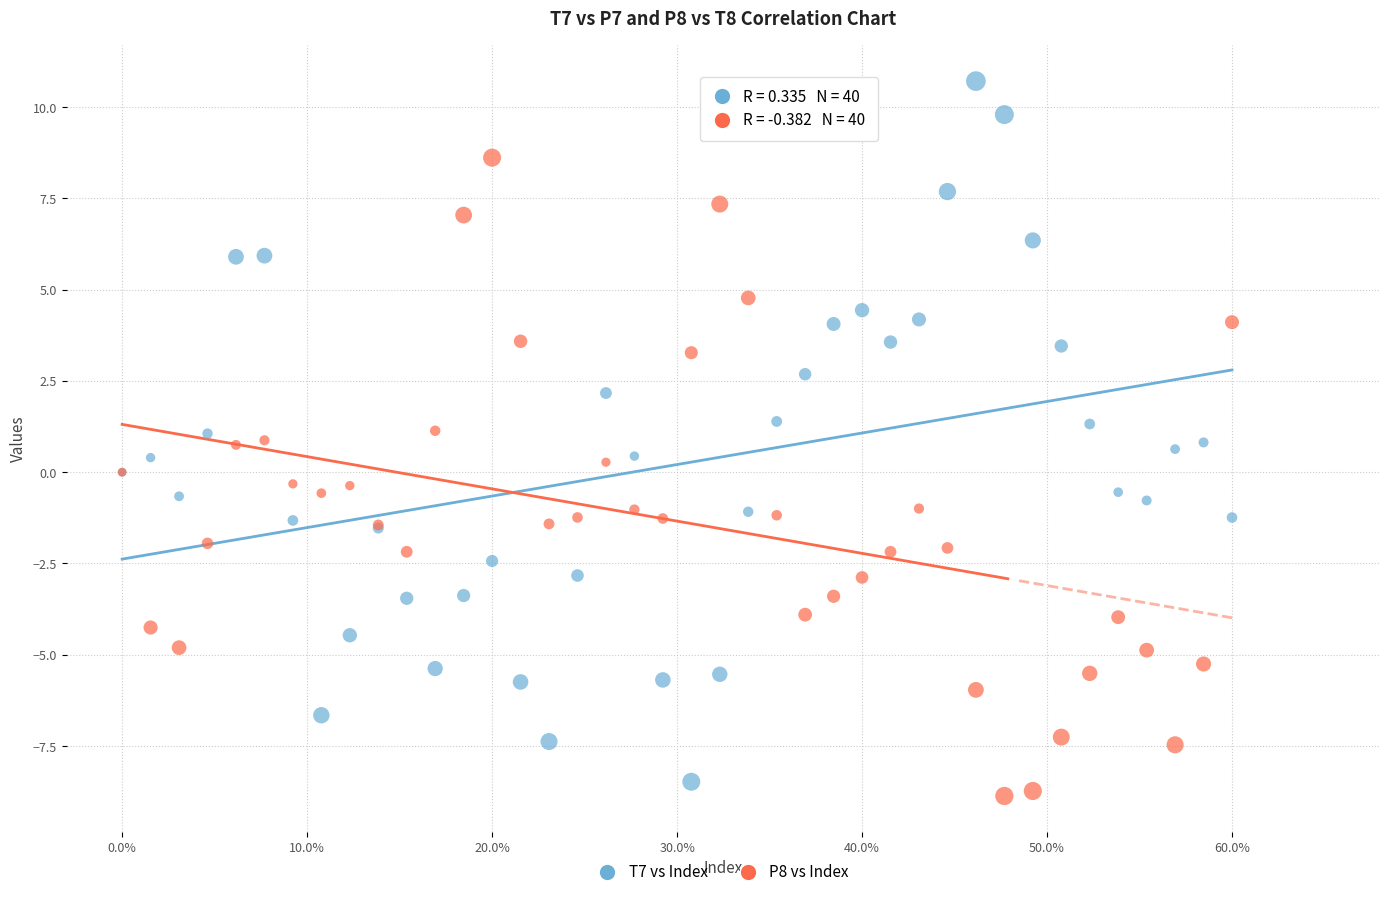

Which series reaches the maximum Y coordinate?

T7 vs Index